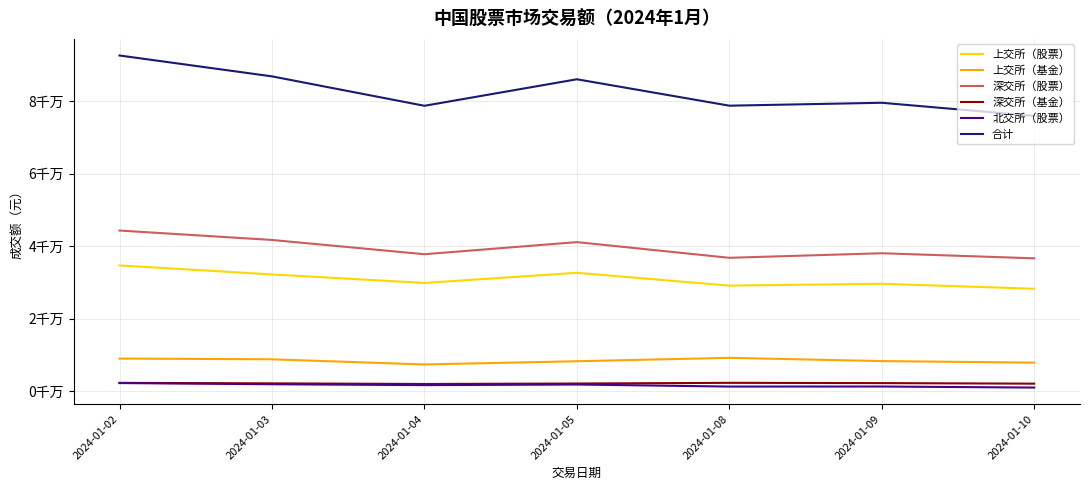

At which label is 合计 closest to 84219571?

2024-01-05